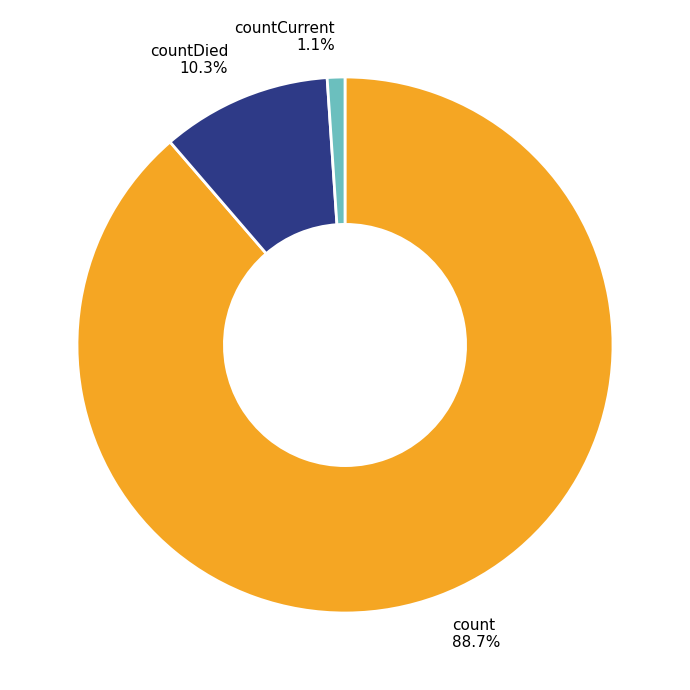

Count the number of slices in the pie.

3